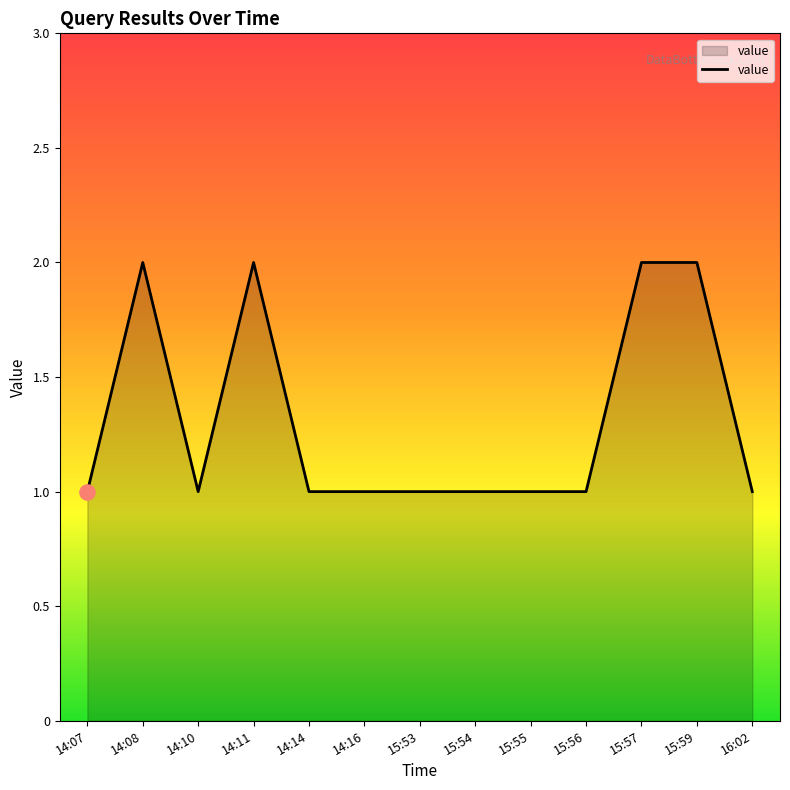

Which has a higher value, 15:54 or 15:57?

15:57